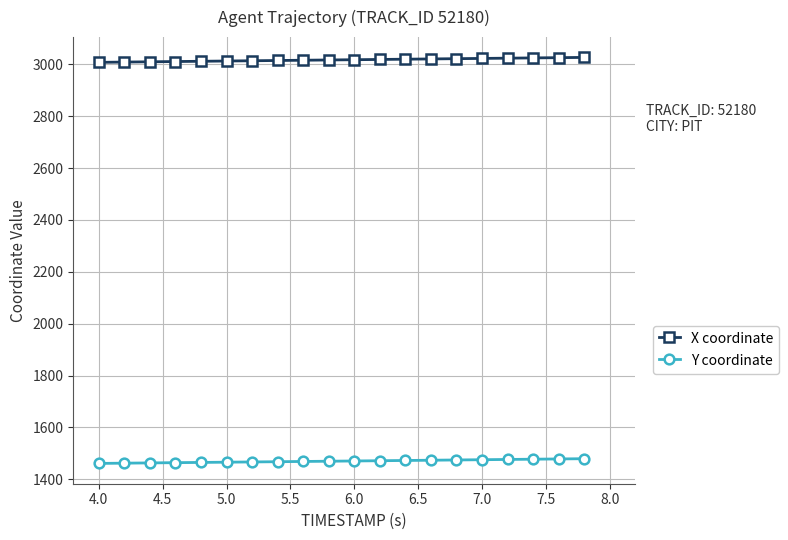

Which series has the largest range (max minus min)?

X coordinate